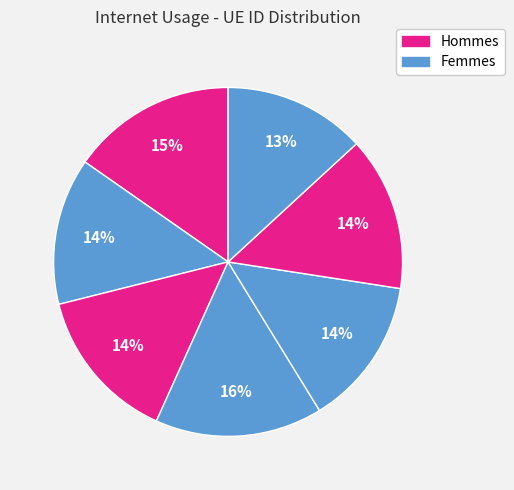

Count the number of slices in the pie.

7